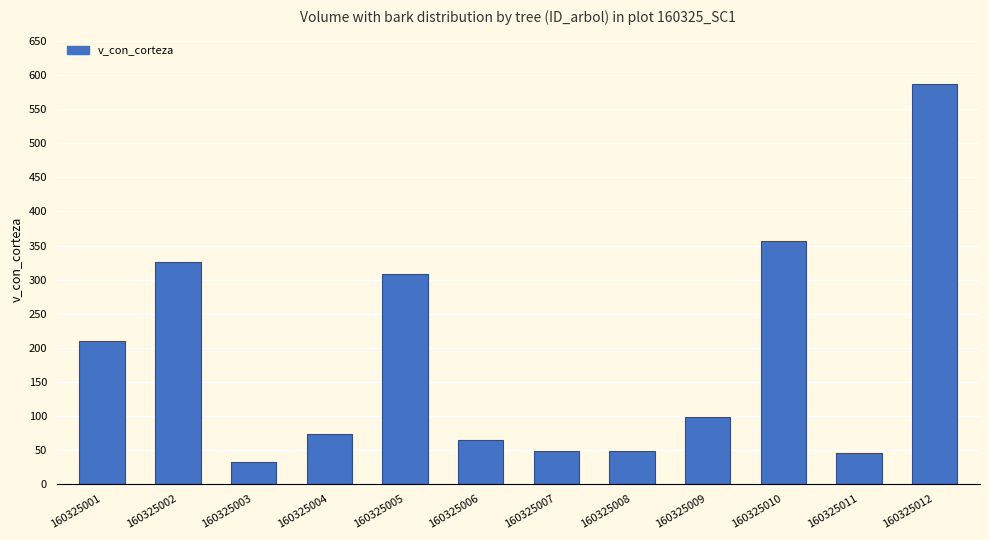

What is the difference between the second highest and minimum values?

324.3